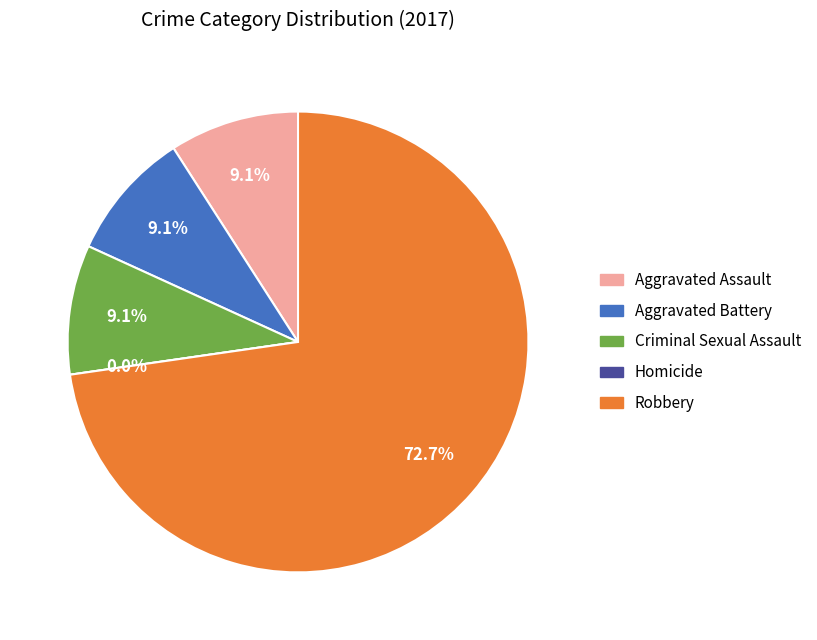

Which category accounts for the majority?

Robbery